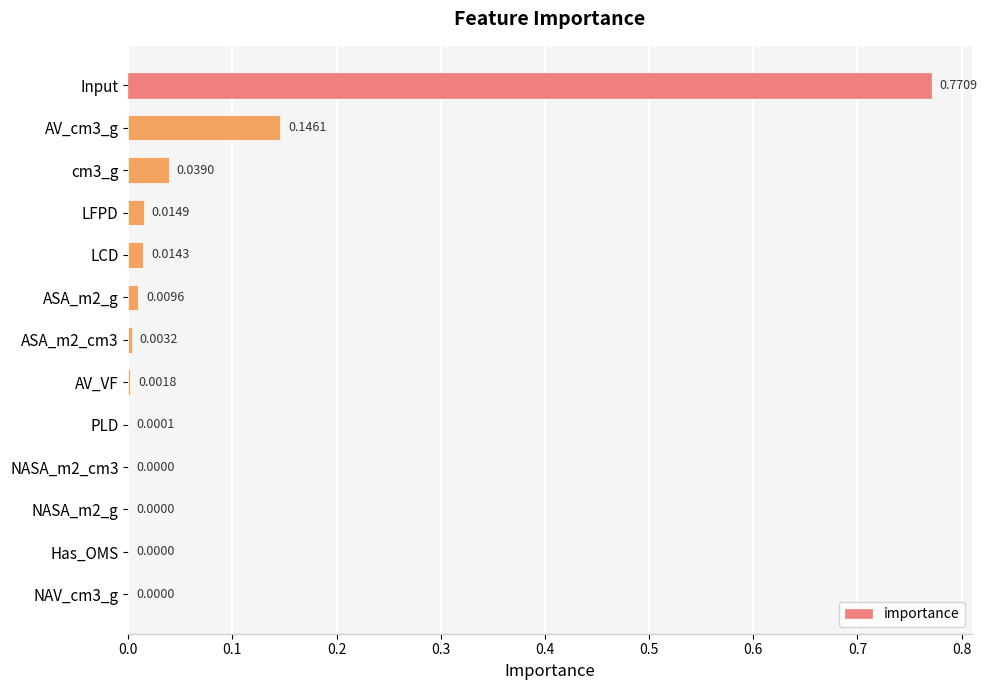

Which category has the highest value across all series?

Input